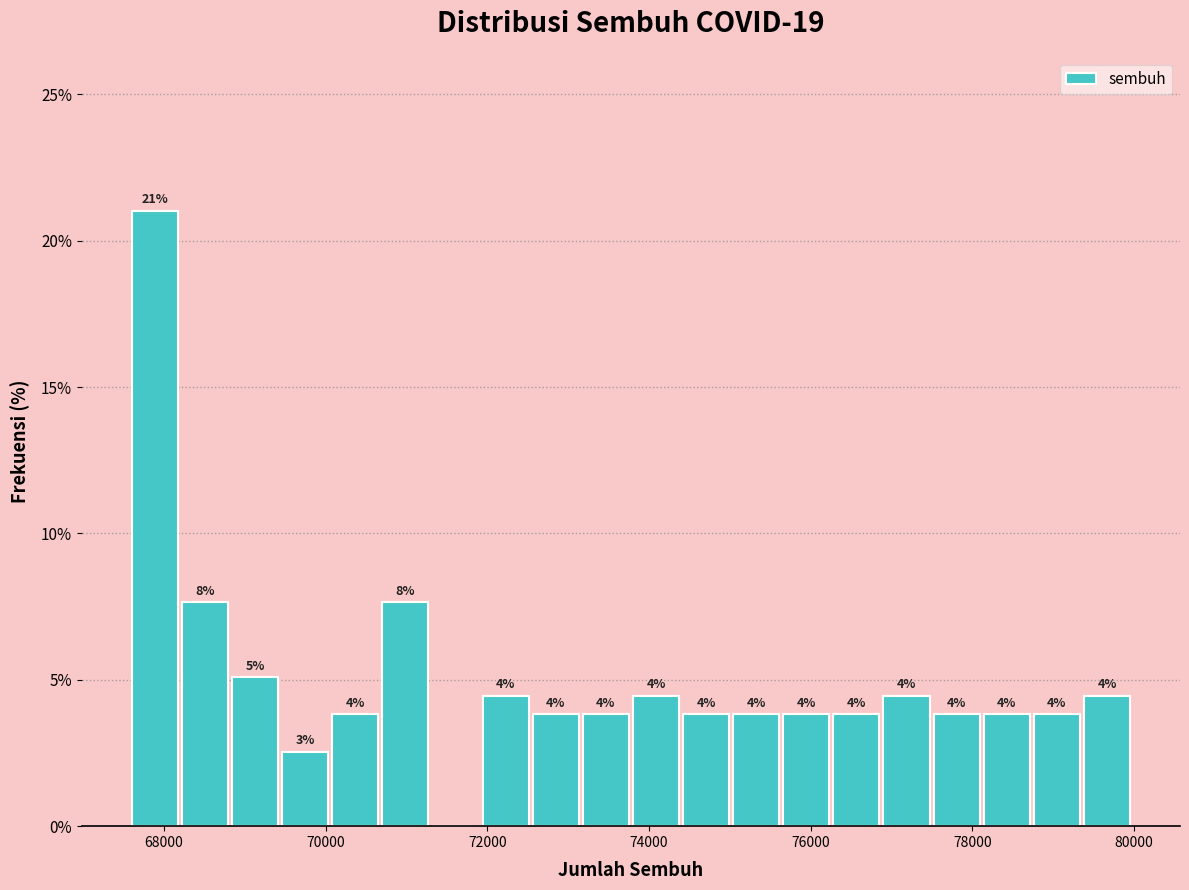

Around what value on the x-axis is the tallest bar? Give the approximate position of its centre, as read against the axis.

67800